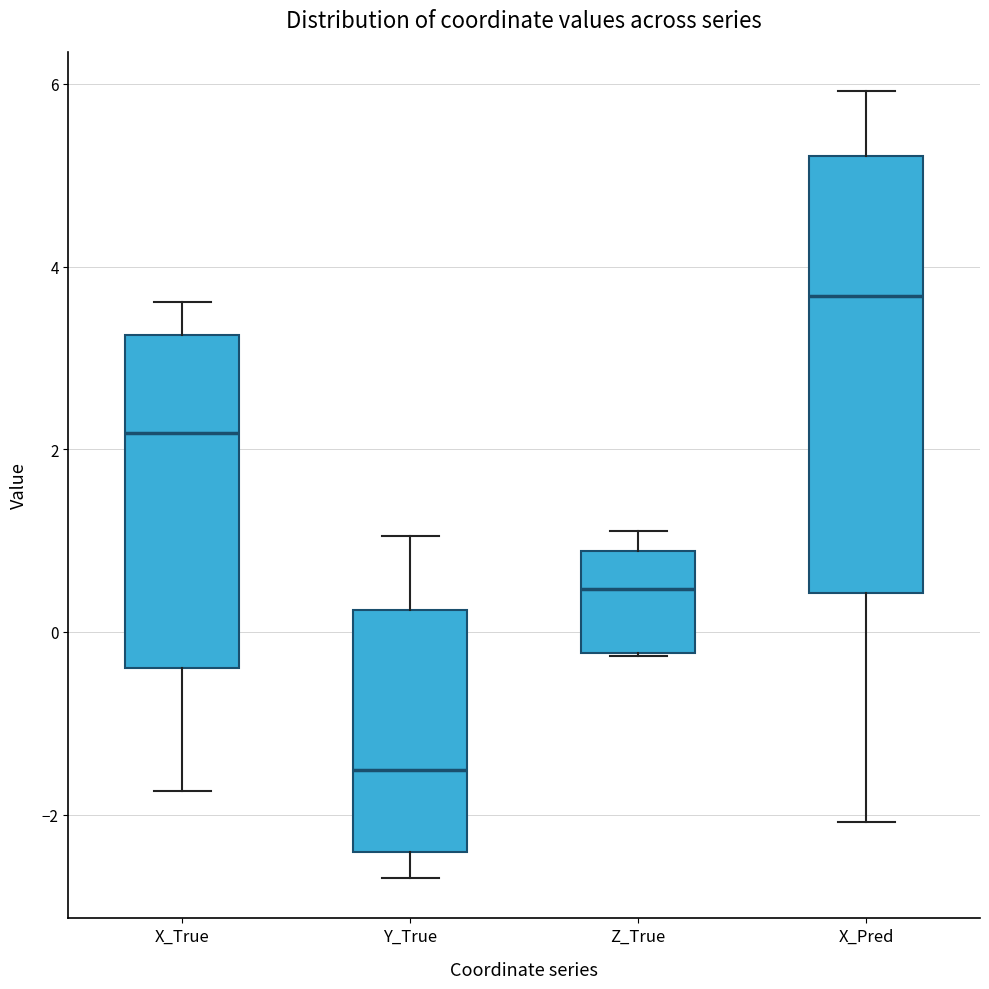

Reading left to right, read every box against the y-axis: the position of its median line, the range the box covers, and the ends of its whiskers. The values are not printed on the chart, so give them approximately, as read against the axis.

X_True: median 2.2, box -0.4 to 3.2, whiskers -1.8 to 3.6
Y_True: median -1.6, box -2.4 to 0.2, whiskers -2.6 to 1.0
Z_True: median 0.4, box -0.2 to 0.8, whiskers -0.2 to 1.2
X_Pred: median 3.6, box 0.4 to 5.2, whiskers -2.0 to 6.0